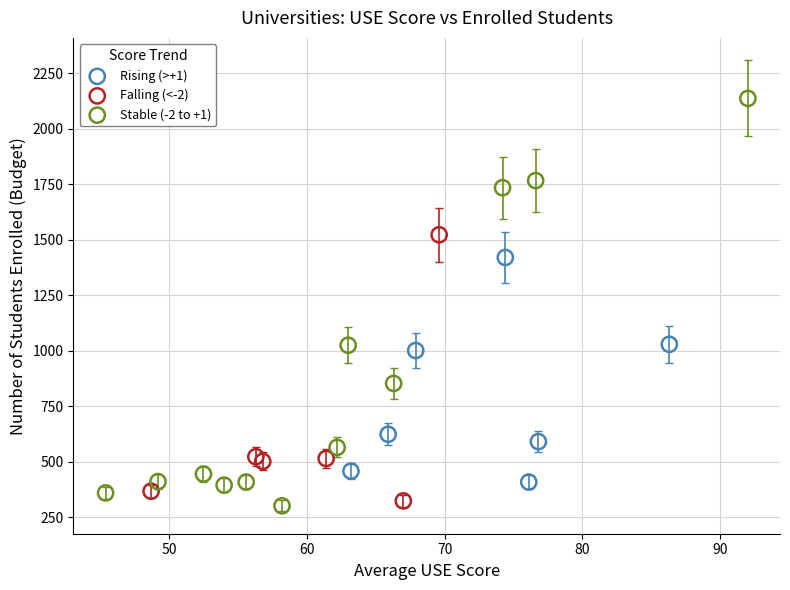

Which series contains the highest Y value?

Stable (-2 to +1)